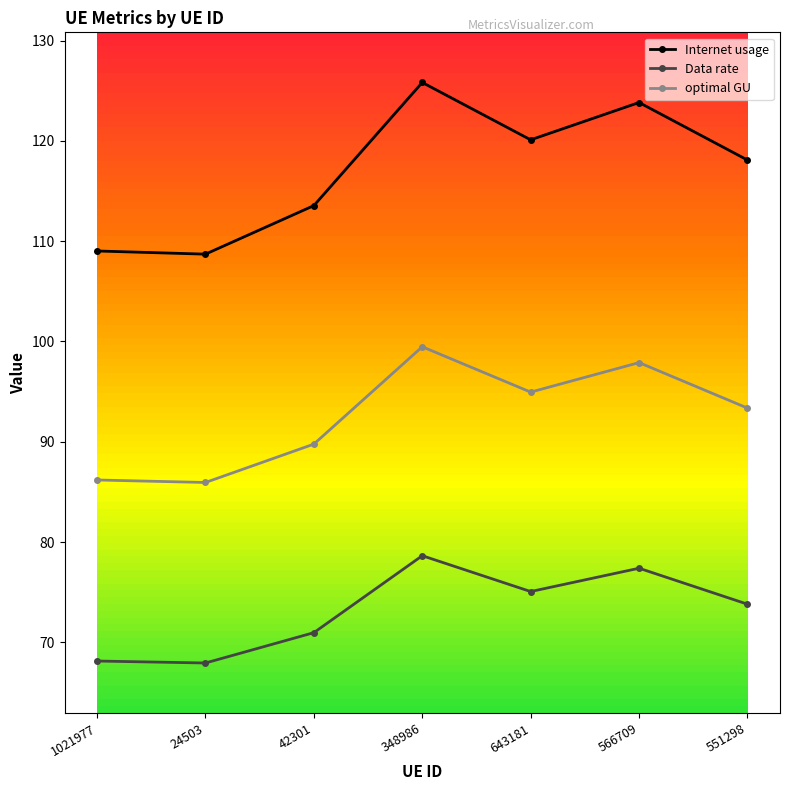

Rank the series by their maximum value, from lowest to highest.

Data rate, optimal GU, Internet usage